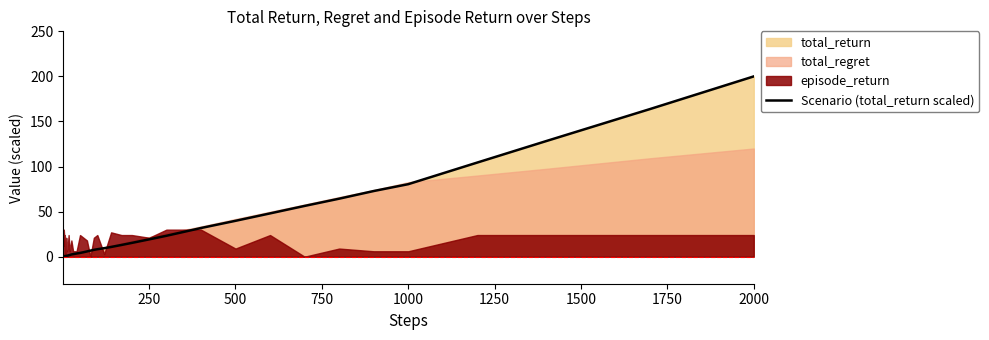

Which category has the highest value in the Scenario (total_return scaled) series?

2000